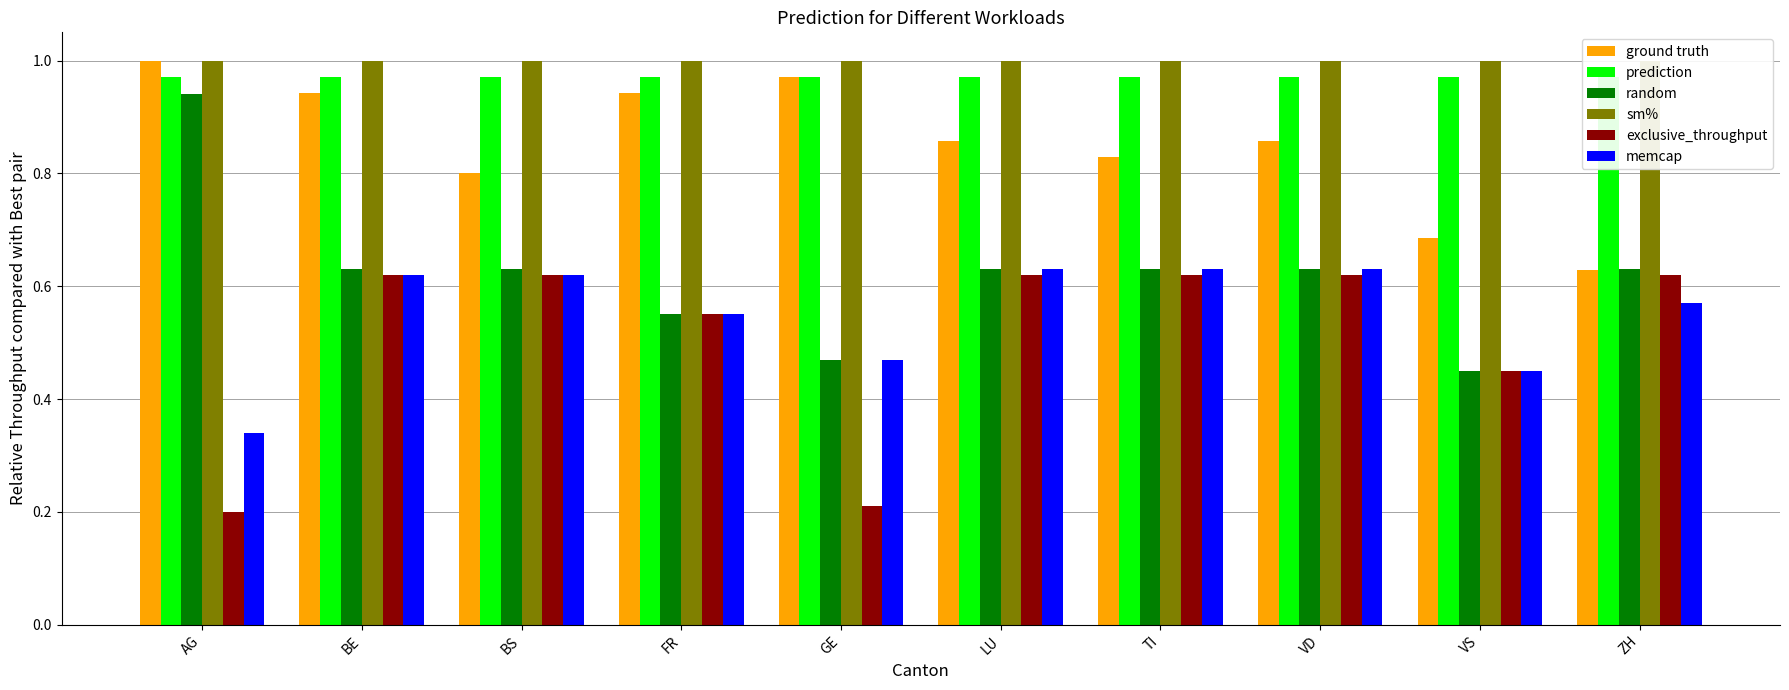

How many categories are shown in the chart?

10